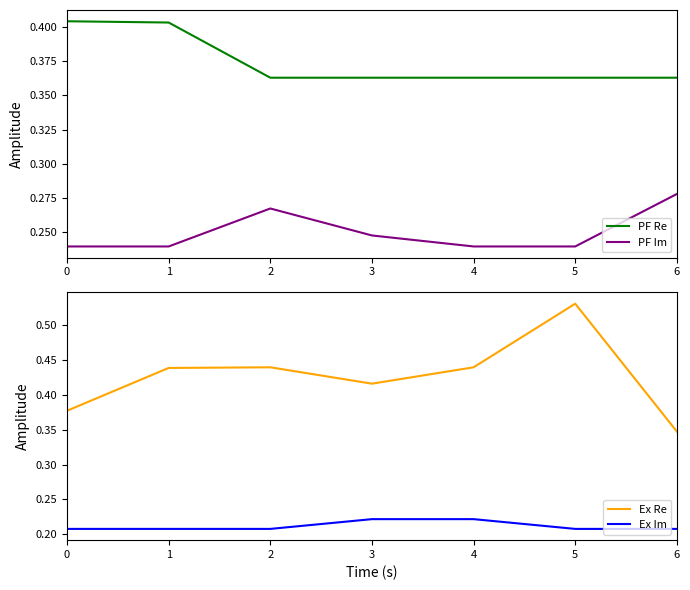

Which has a higher value, 4 or 5?

4